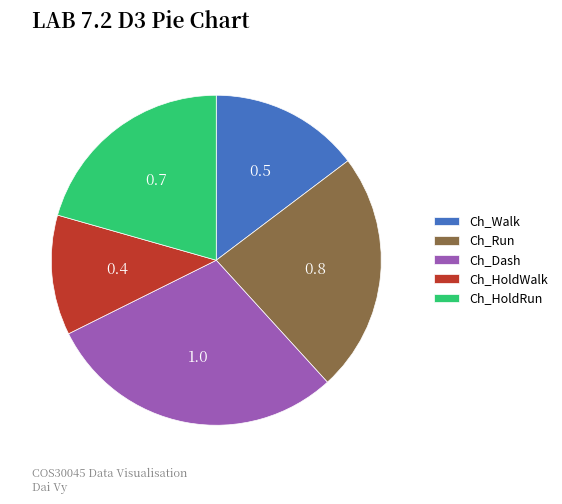

Is the sum of Ch_Dash and Ch_HoldWalk greater than half?

No